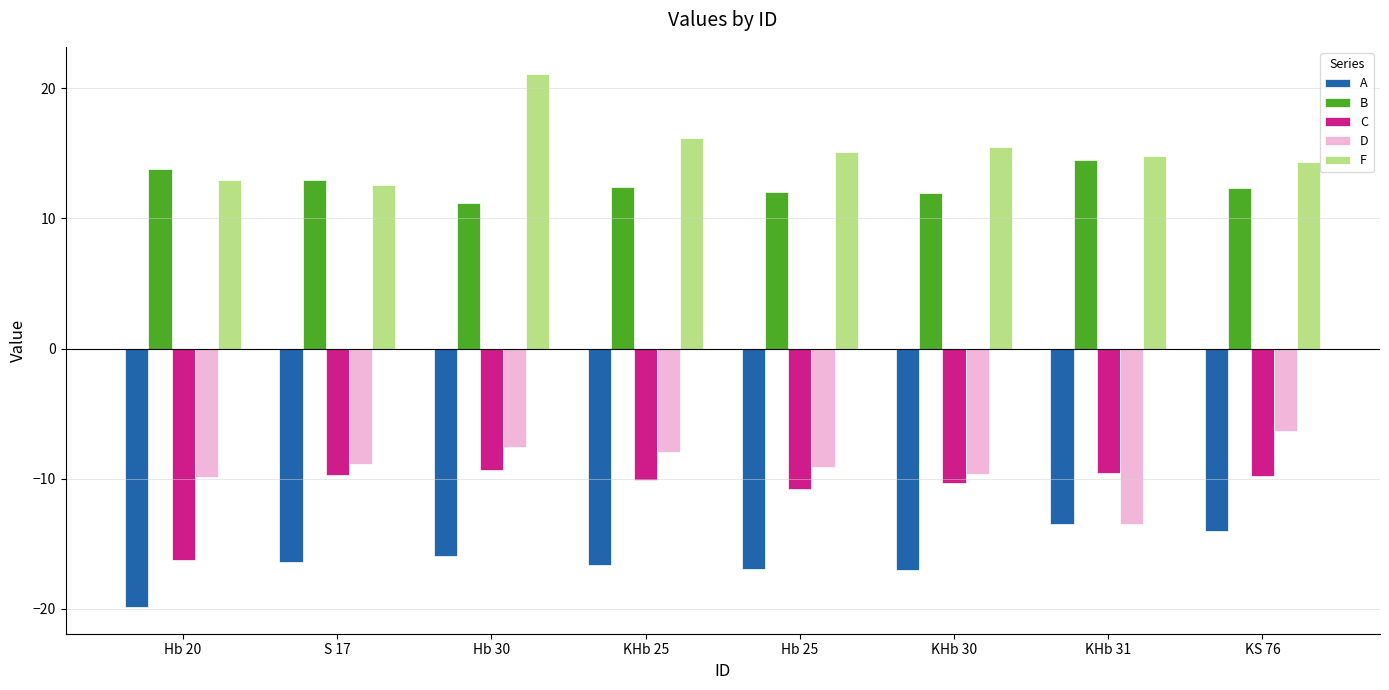

Which series has the widest spread of values?

F